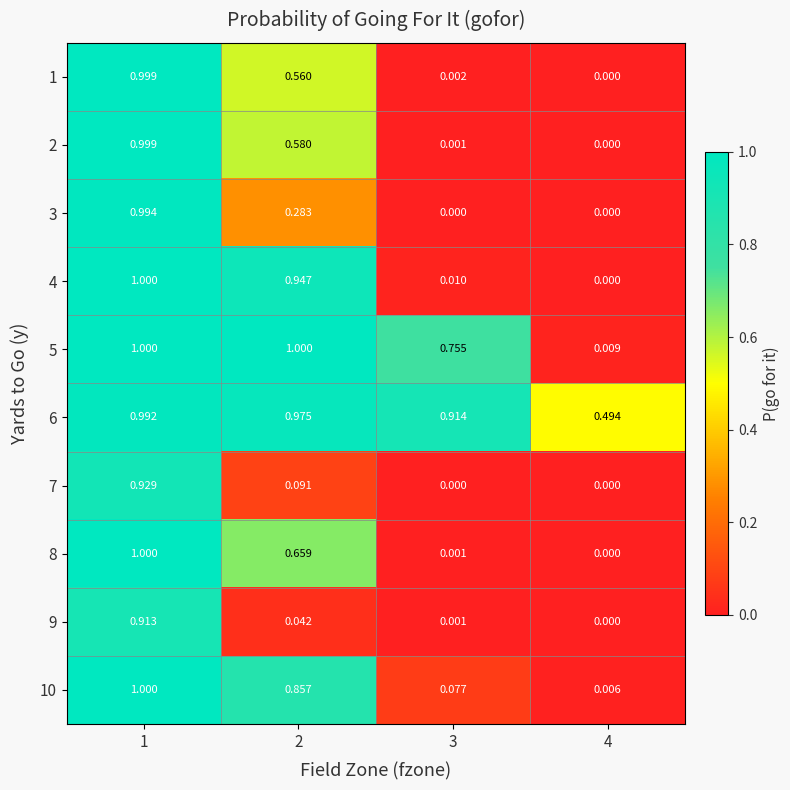

Is the value of 2 at 1 greater than the value of 4 at 3?

Yes